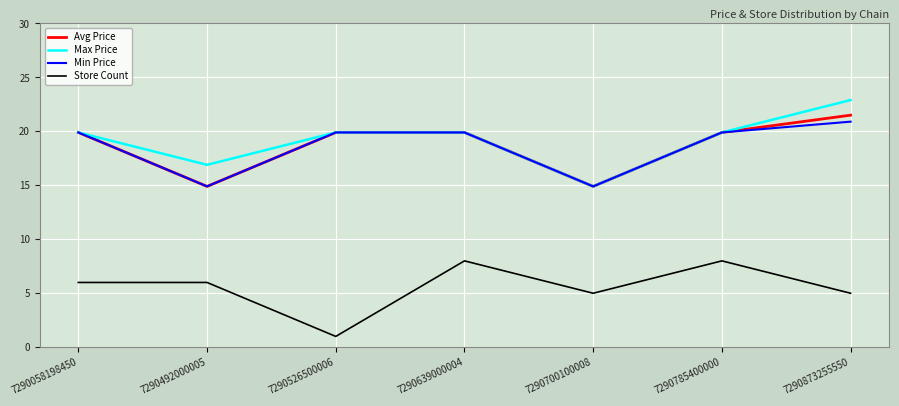

What are all the series names shown in the legend?

Avg Price, Max Price, Min Price, Store Count